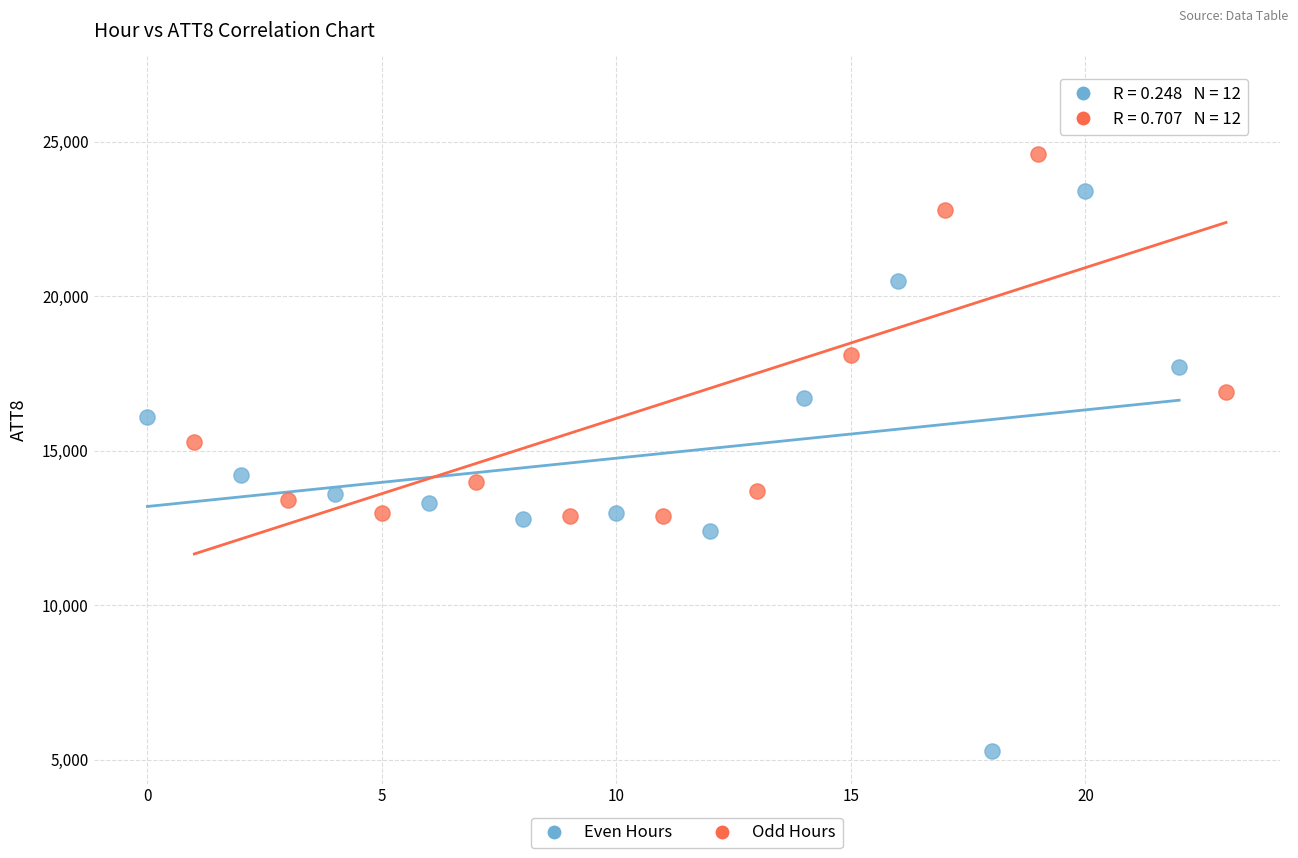

Which series reaches the minimum Y coordinate?

Even Hours